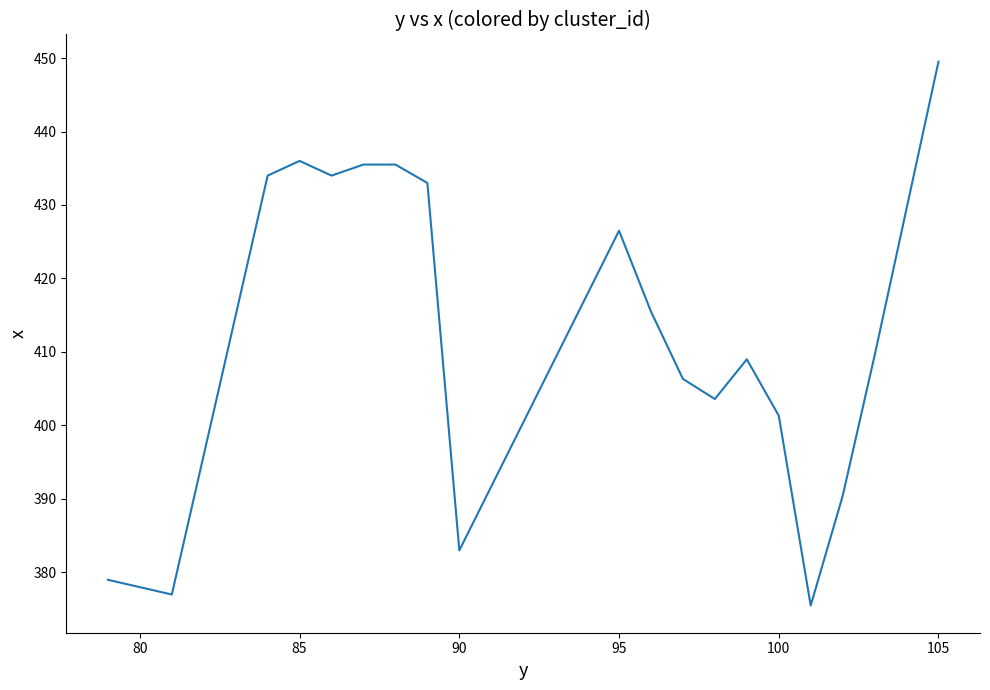

How many values are below 415?

10